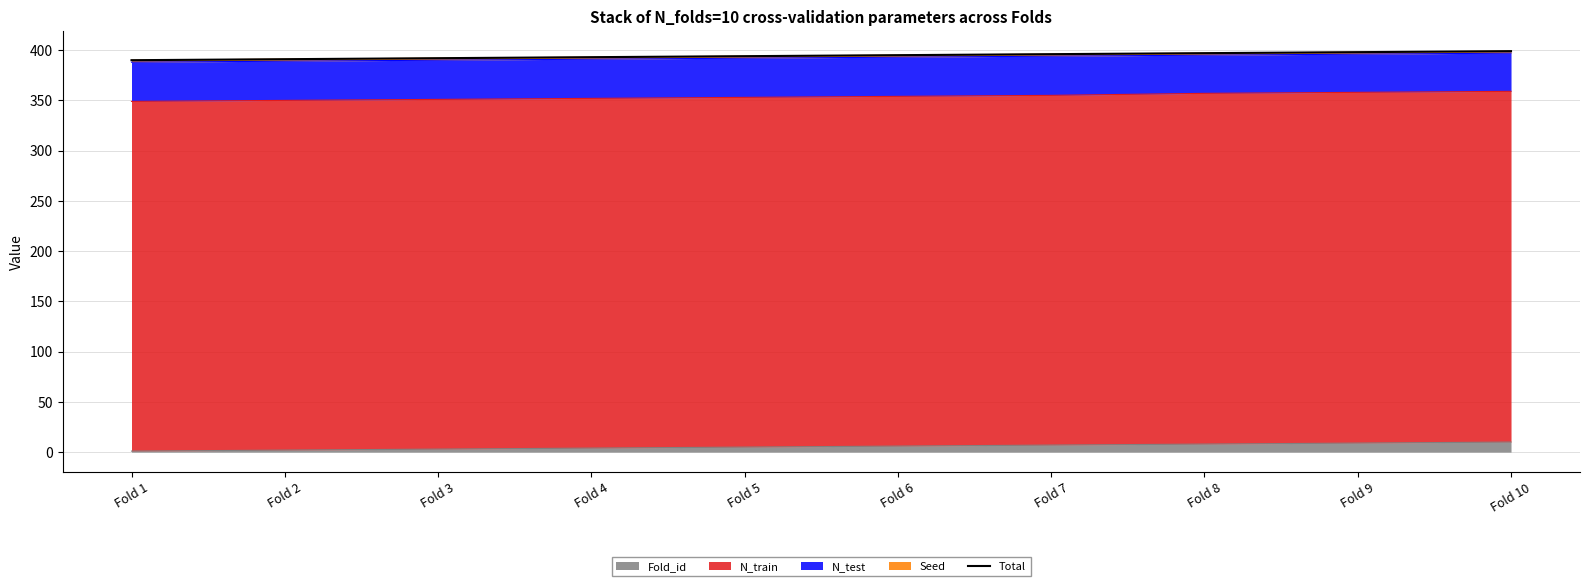

At which label is the value closest to 394?

Fold 5